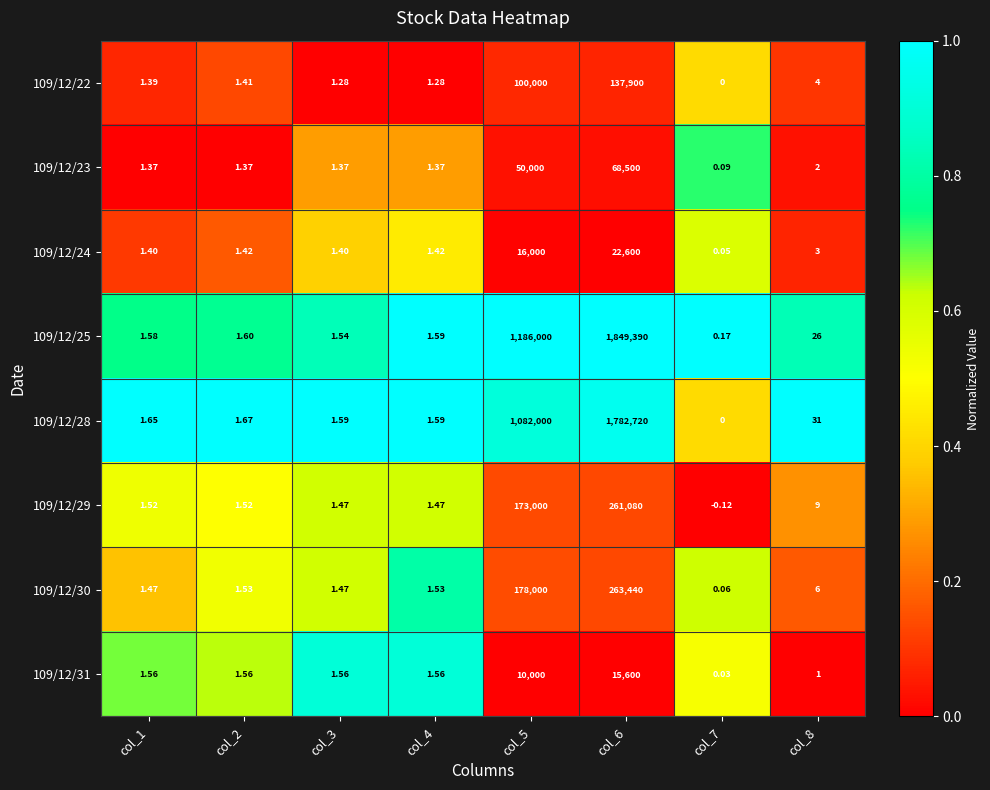

At which category is the sum across all series the highest?

col_6